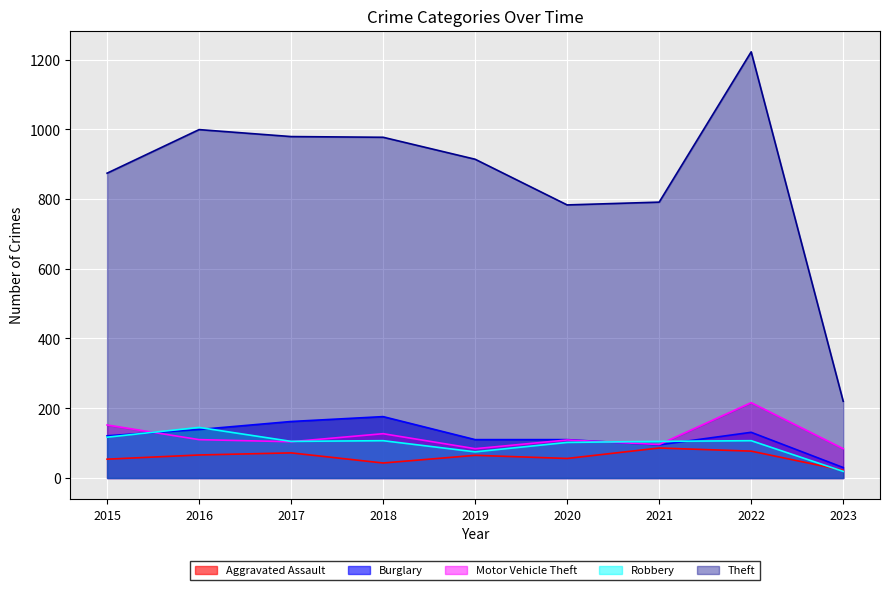

Count the number of data series in this chart.

5